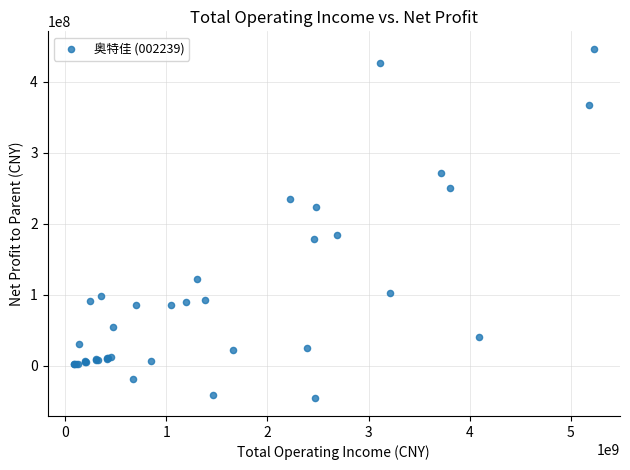

What Y value in the scatter plot is closest to 199894218?

184555222.0